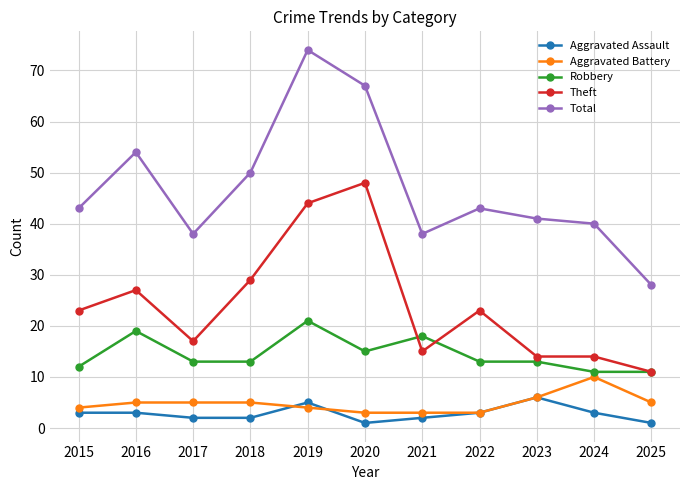

How many distinct data groups are displayed?

5